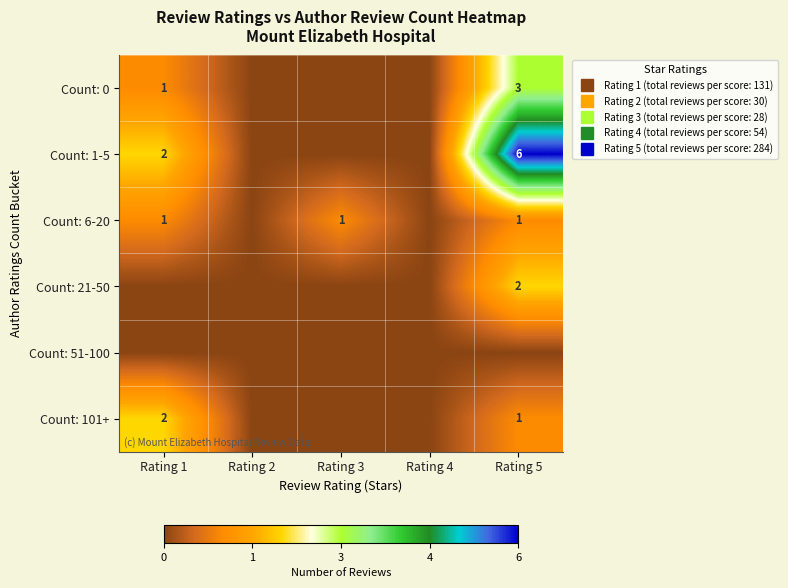

How many Count: 1-5 values are between 0 and 2?

4